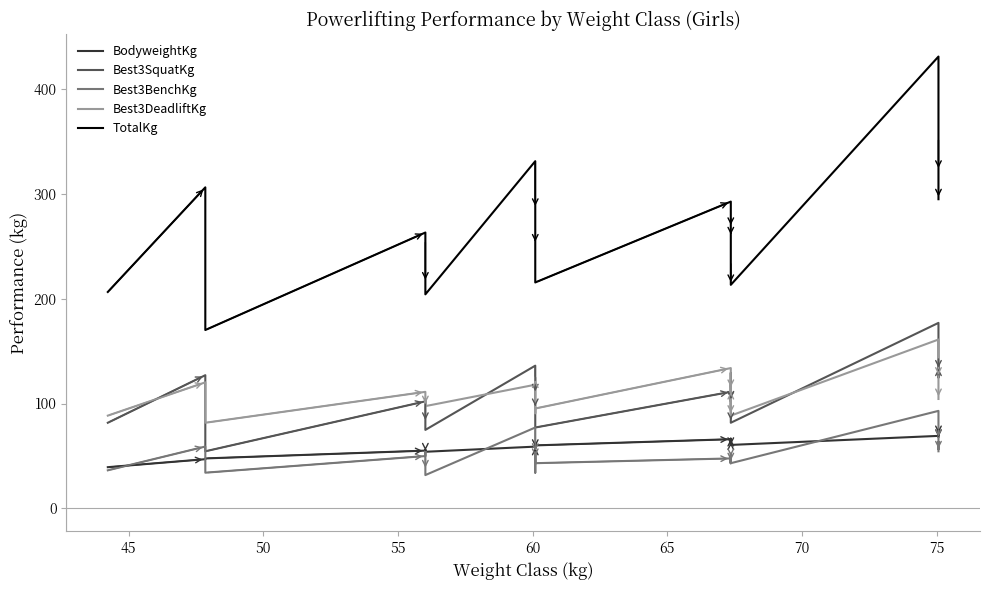

What is the value of the TotalKg point at the 18th from the left?

279.0